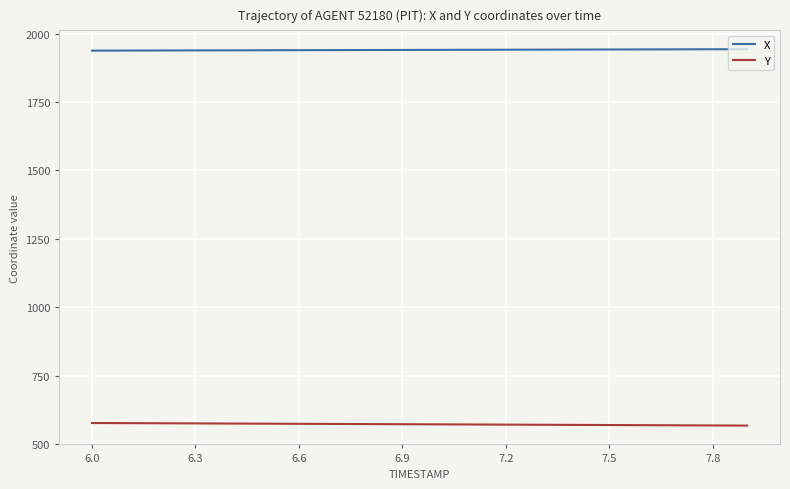

True or false: X and Y cross at least once.

False